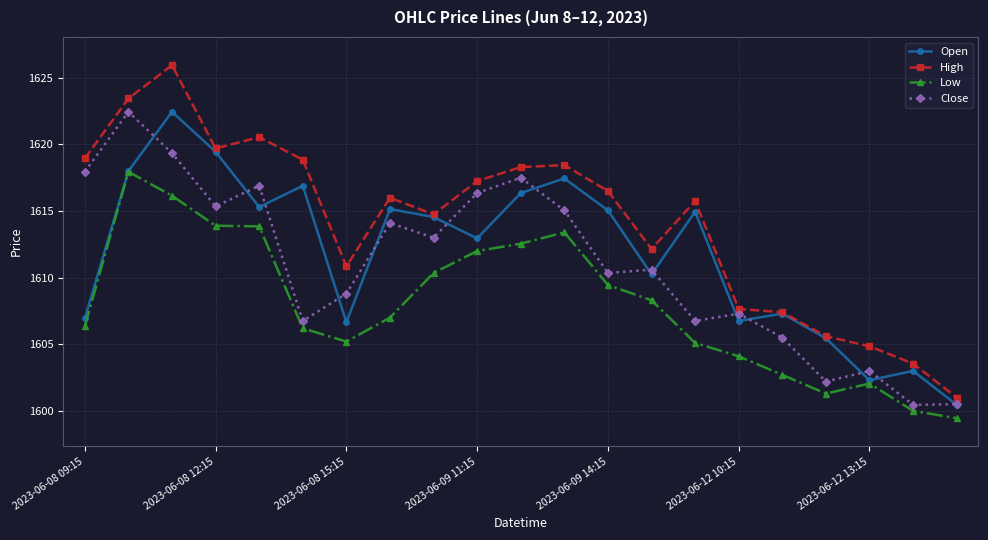

True or false: High and Low intersect in this chart.

False